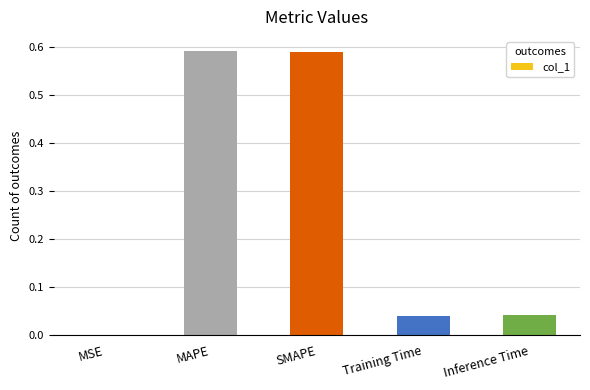

How many data points does each series have?

5